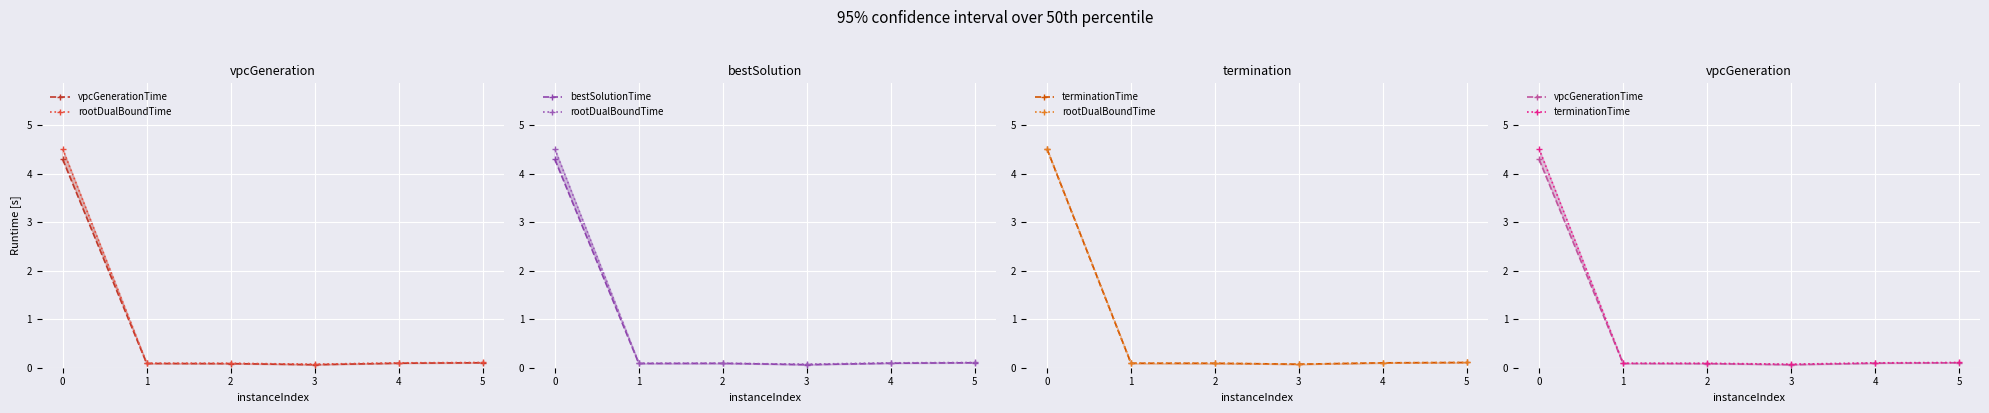

True or false: vpcGenerationTime and bestSolutionTime cross at least once.

False